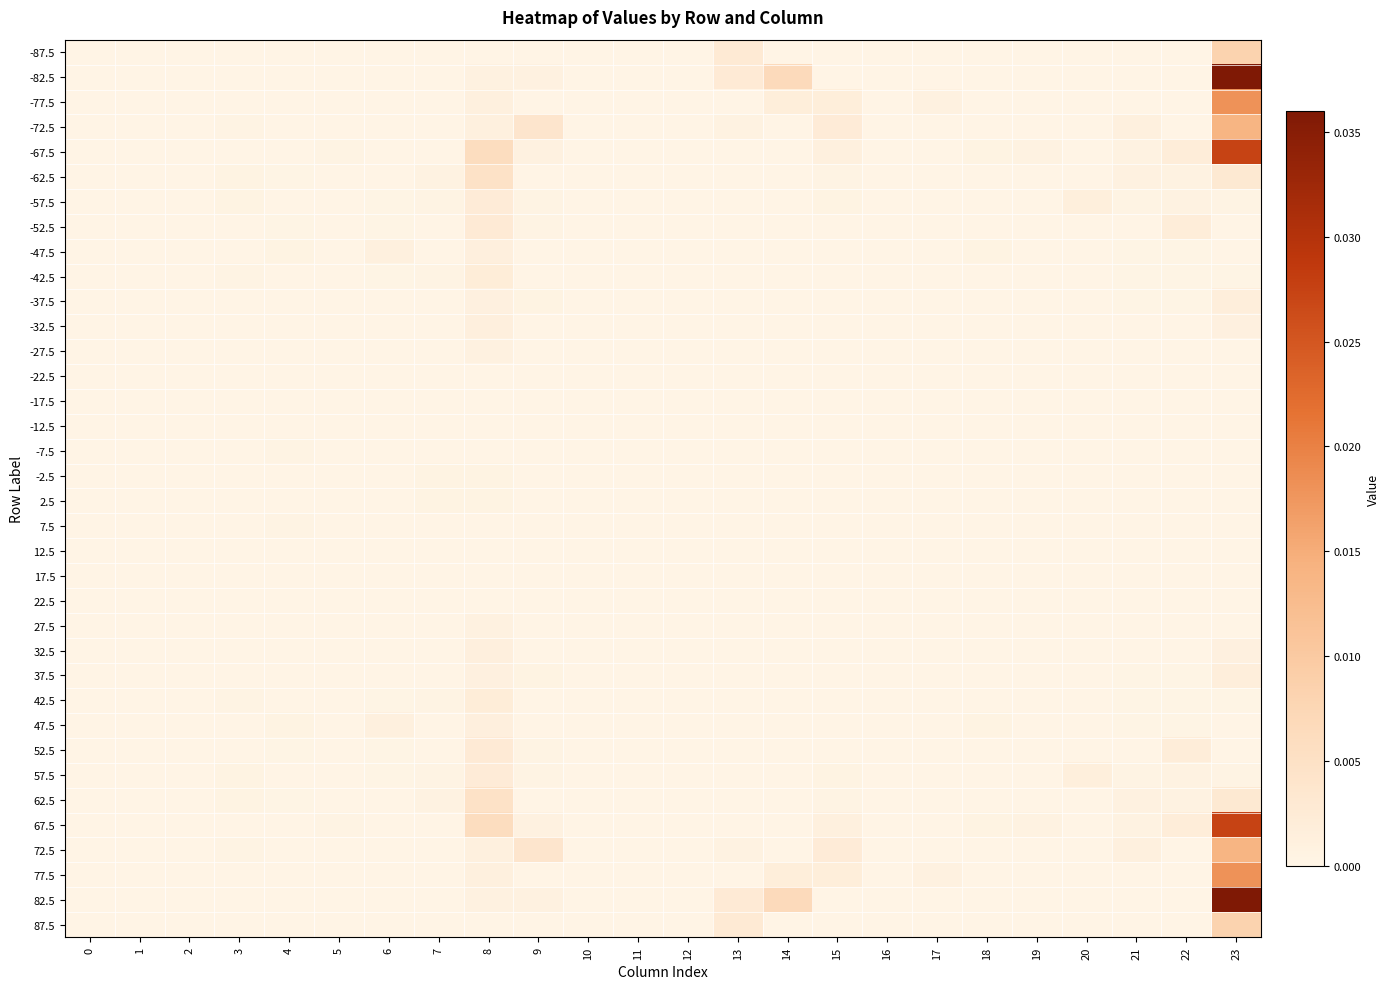

At how many categories does at least one series exceed 0?

17